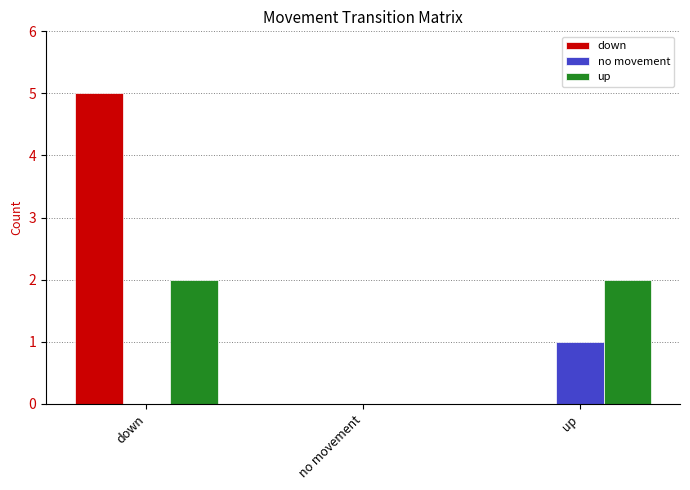

How many series are shown in this chart?

3